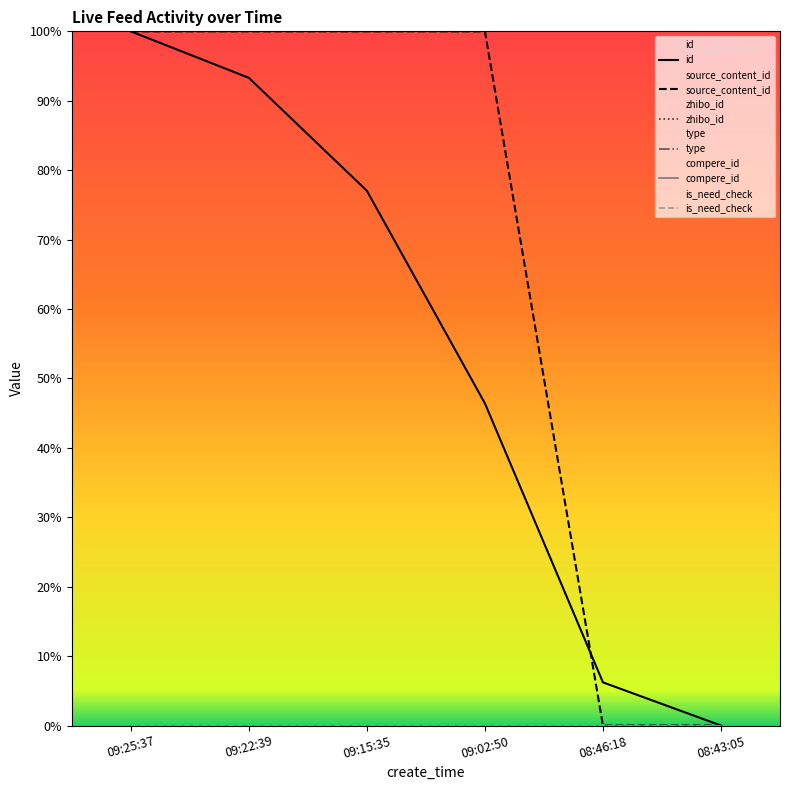

At which label is source_content_id closest to 50?

09:02:50